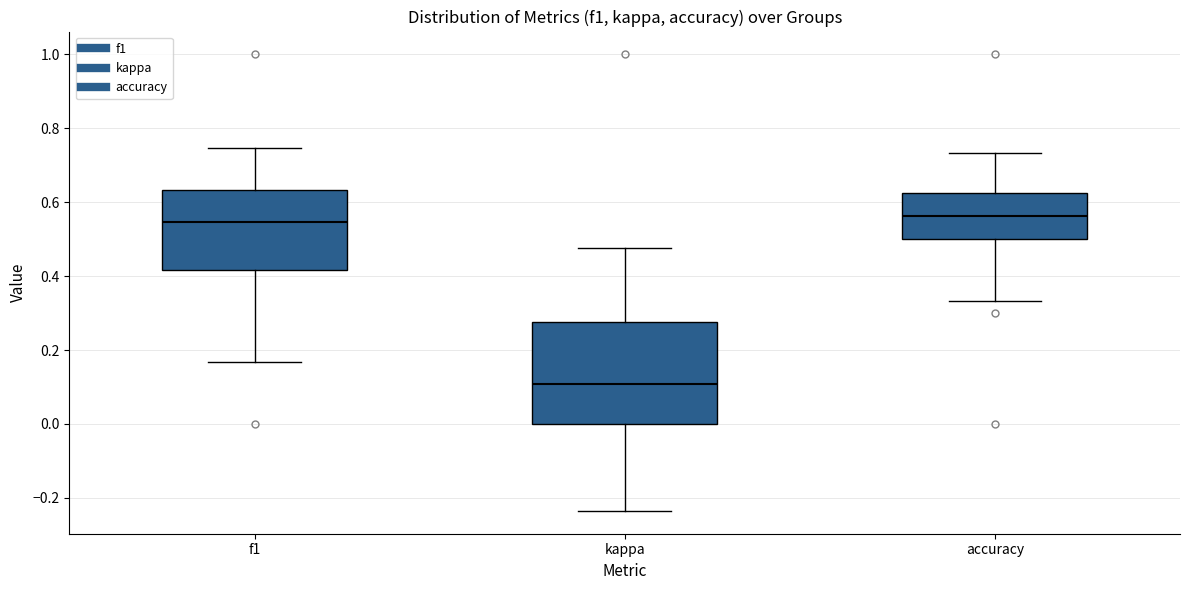

Reading left to right, read every box against the y-axis: the position of its median line, the range the box covers, and the ends of its whiskers. The values are not printed on the chart, so give them approximately, as read against the axis.

f1: median 0.54, box 0.42 to 0.64, whiskers 0.16 to 0.74
kappa: median 0.10, box 0.00 to 0.28, whiskers -0.24 to 0.48
accuracy: median 0.56, box 0.50 to 0.62, whiskers 0.34 to 0.74